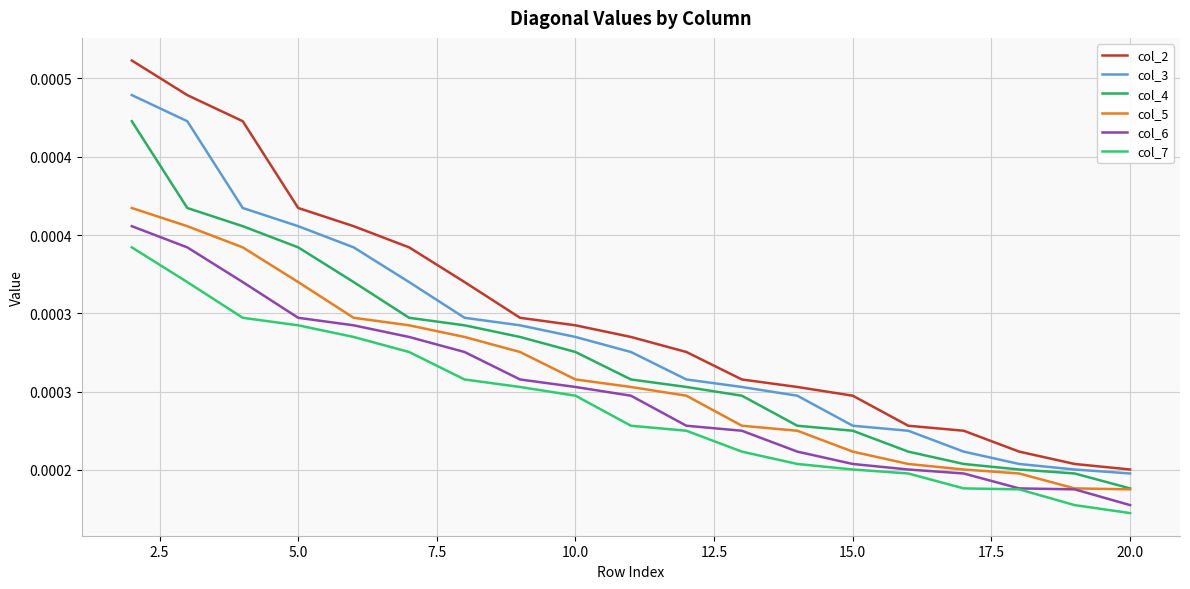

Does the chart have visible grid lines?

Yes